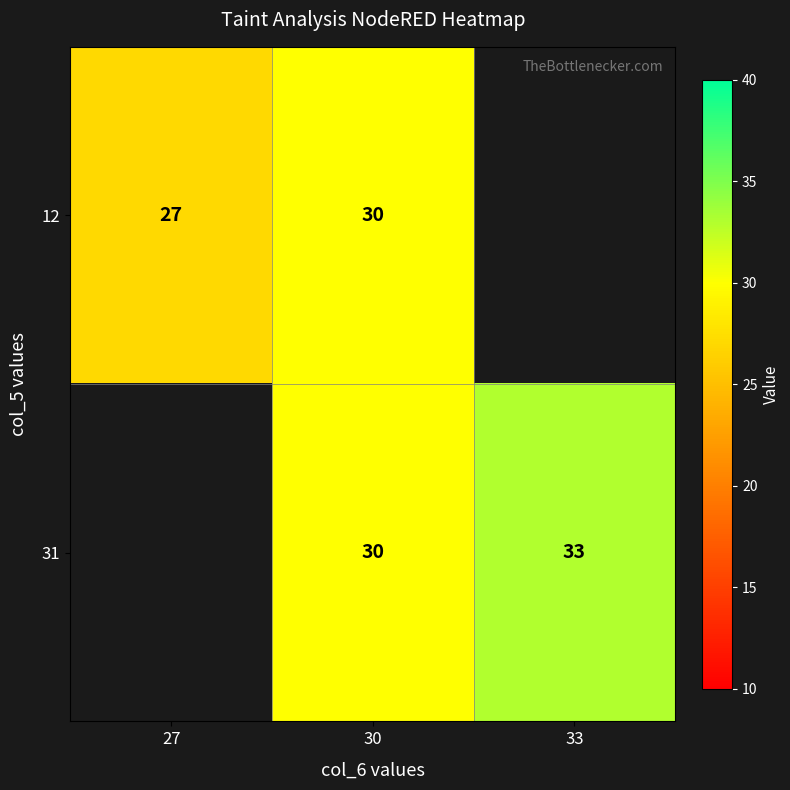

Is it true that 12 equals 41 at 30?

False